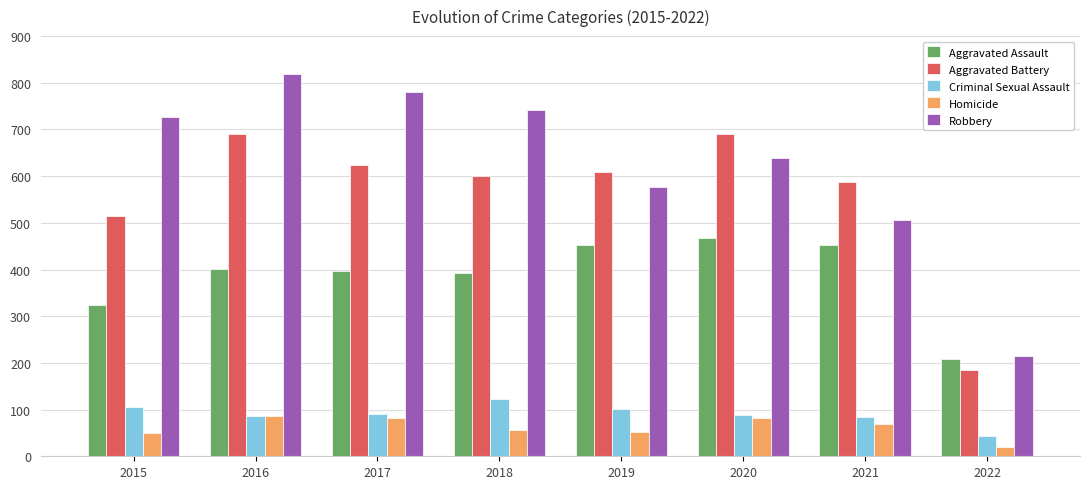

Is it true that Aggravated Battery equals 241 at 2015?

False